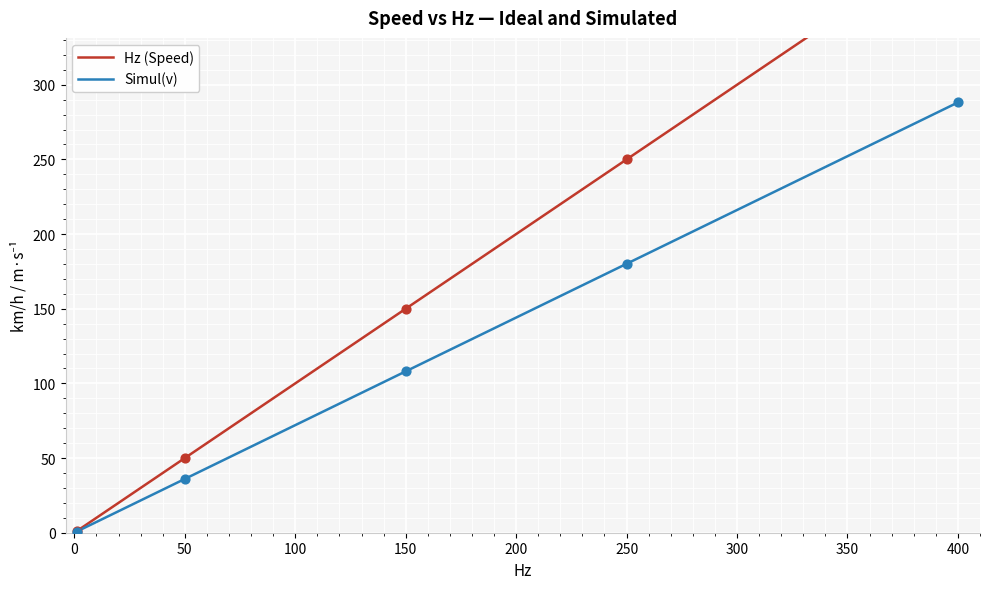

Is it true that Simul(v) equals 252.1 at 250?

False